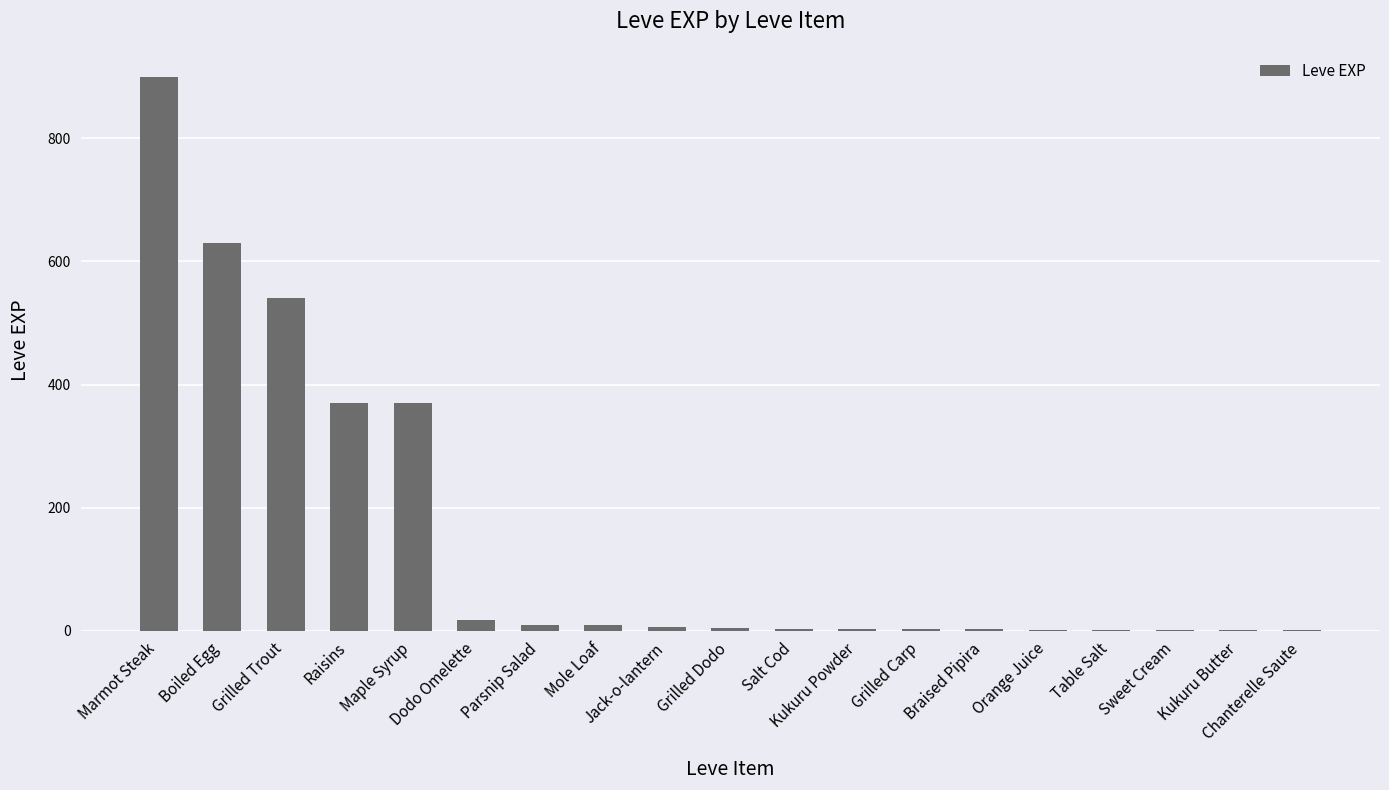

What is the ratio of the value at Marmot Steak to the value at Grilled Carp?

300.0